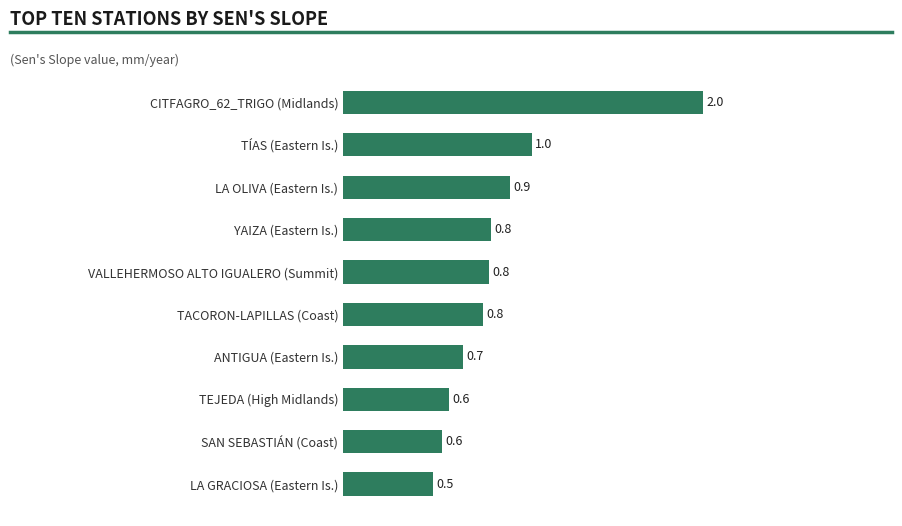

Between CITFAGRO_62_TRIGO (Midlands) and TEJEDA (High Midlands), which is larger?

CITFAGRO_62_TRIGO (Midlands)